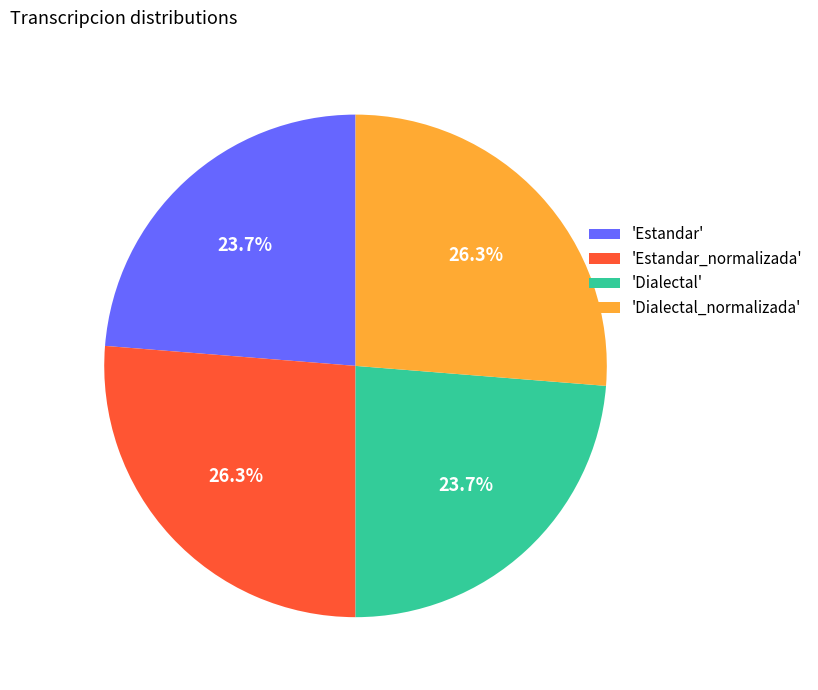

Does any single category account for the majority?

No